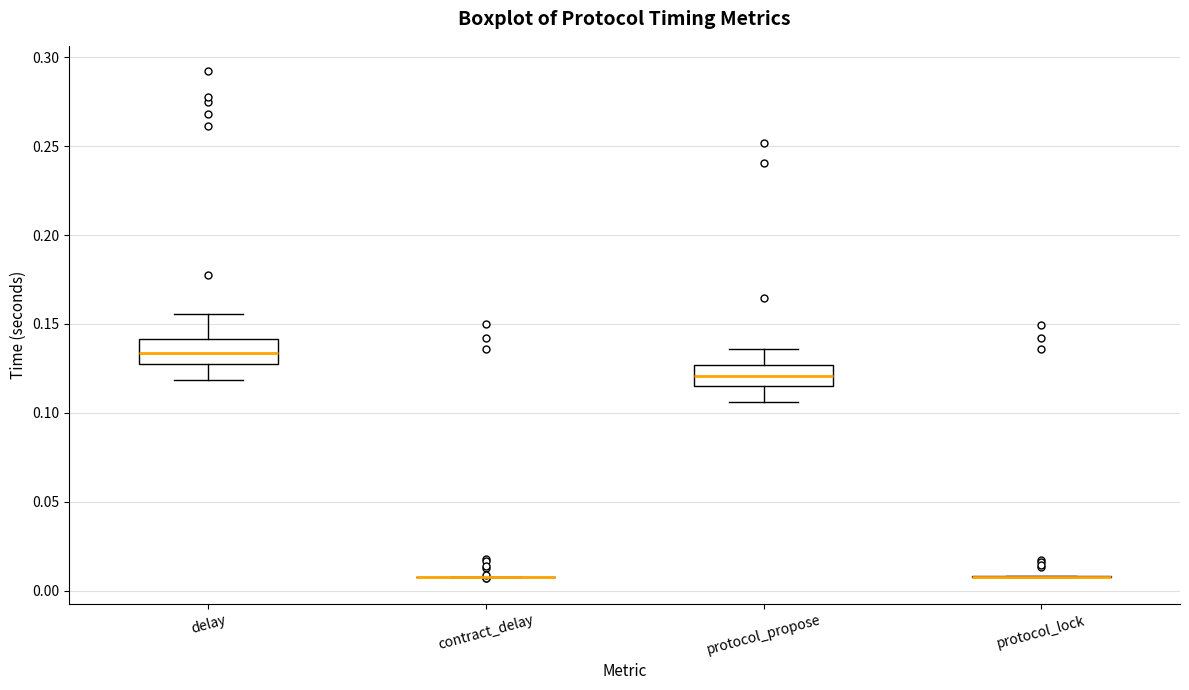

Reading left to right, transcribe this box plot: for each box, give where its median line is, the range the box spans, and where its two whiskers end, as read against the y-axis. The values are not printed on the chart, so give them approximately, as read against the axis.

delay: median 0.135, box 0.130 to 0.140, whiskers 0.120 to 0.155
contract_delay: box collapsed to a line at 0.010, whiskers 0.010 to 0.010
protocol_propose: median 0.120, box 0.115 to 0.125, whiskers 0.105 to 0.135
protocol_lock: box collapsed to a line at 0.010, whiskers 0.010 to 0.010